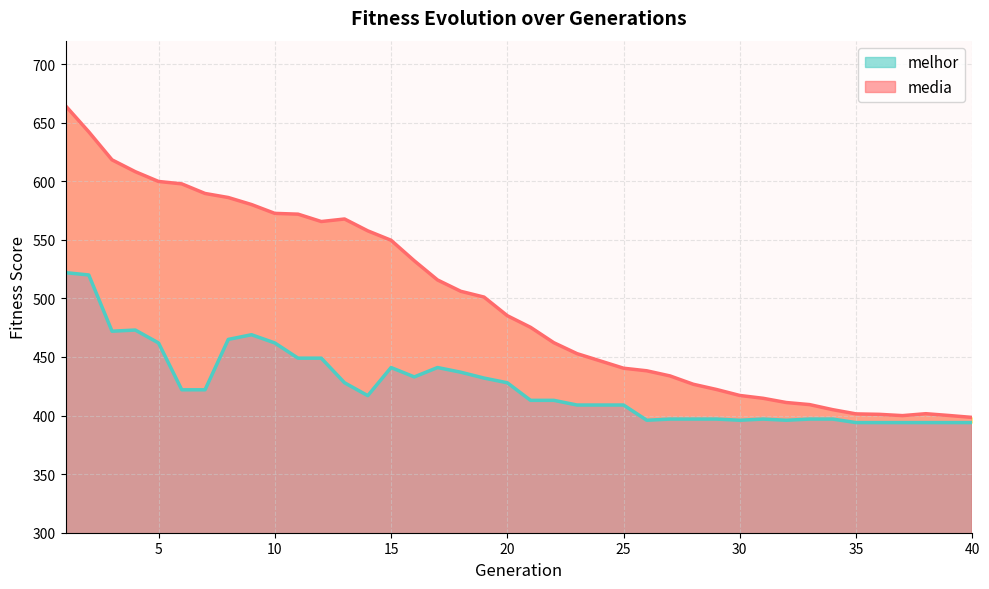

What is the value of the media point at the 1st from the left?

664.5